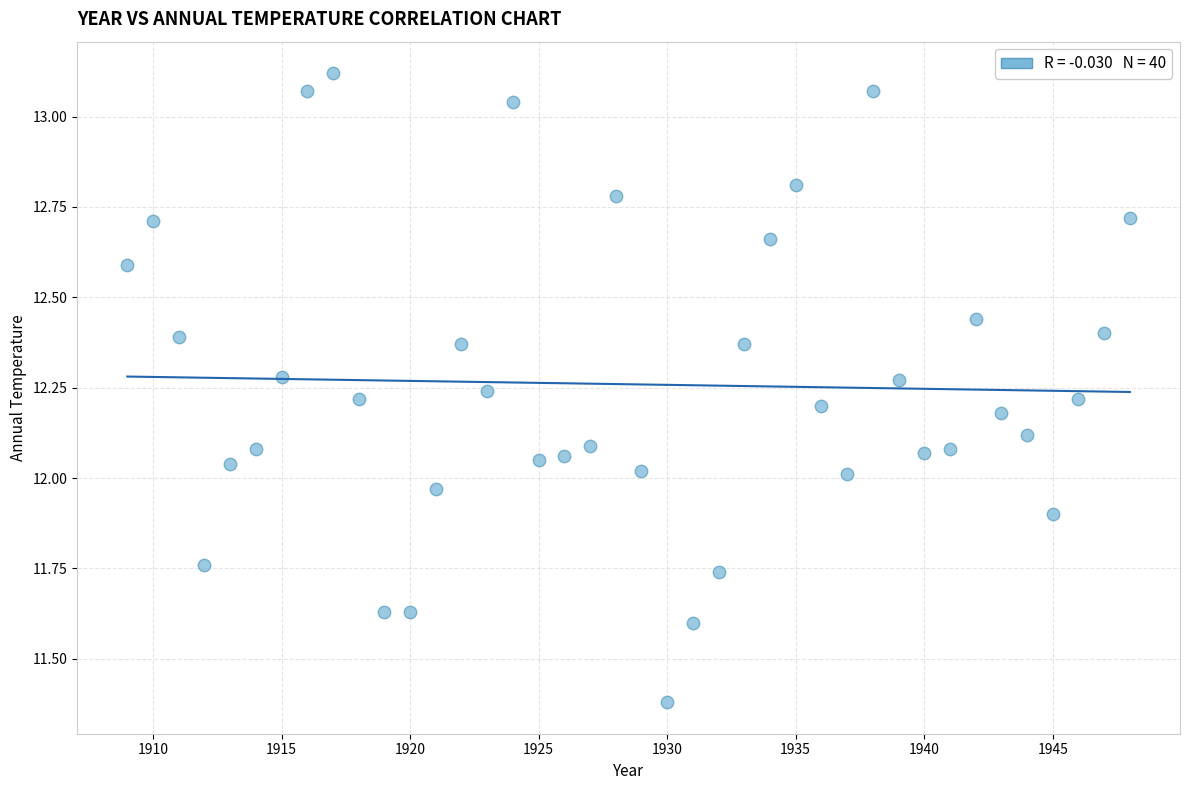

What is the range of X values (max minus min)?

39.0